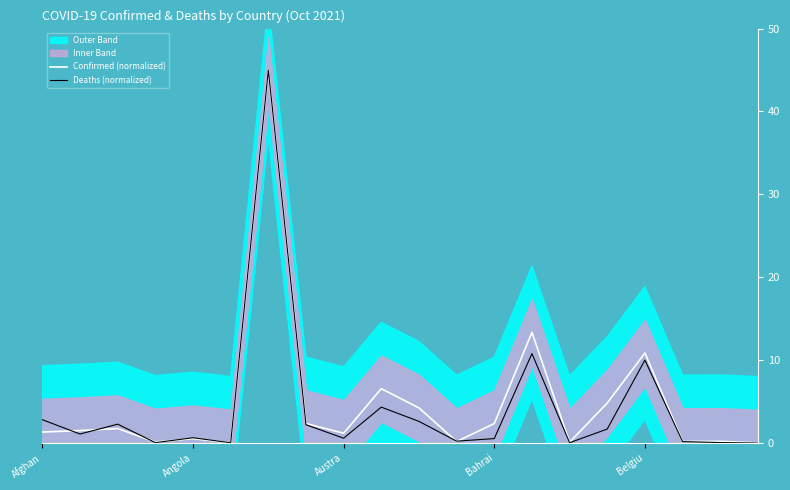

What is the average value of the Confirmed (normalized) series?

4.8